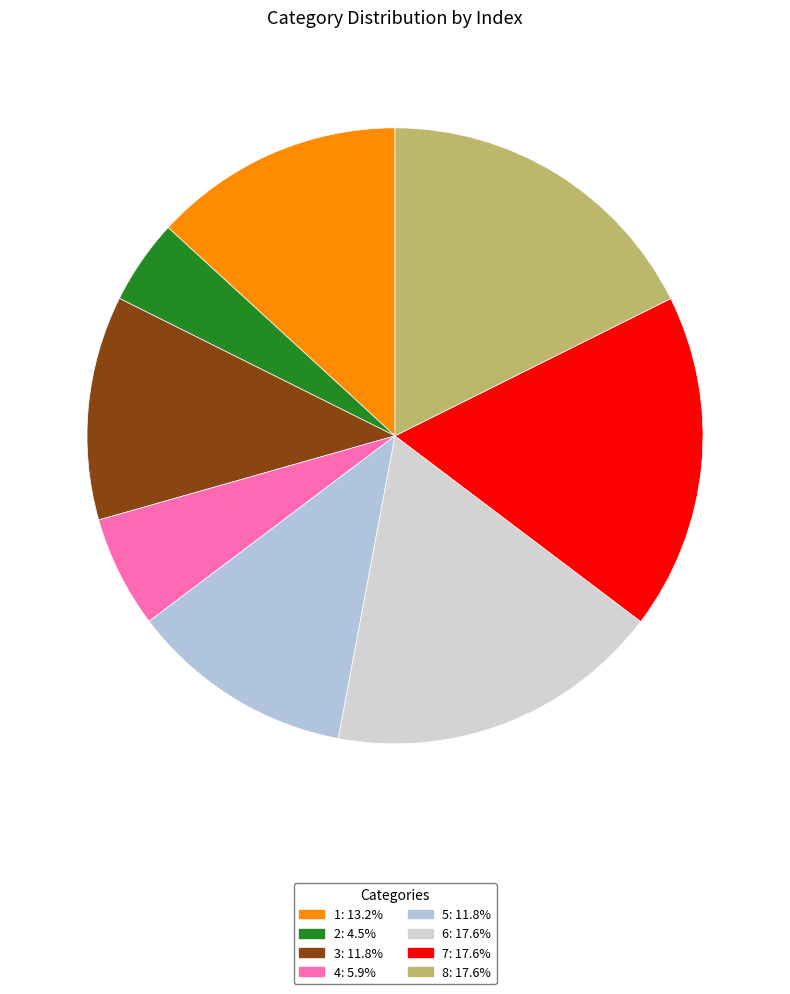

Which has a higher value, 7 or 3?

7